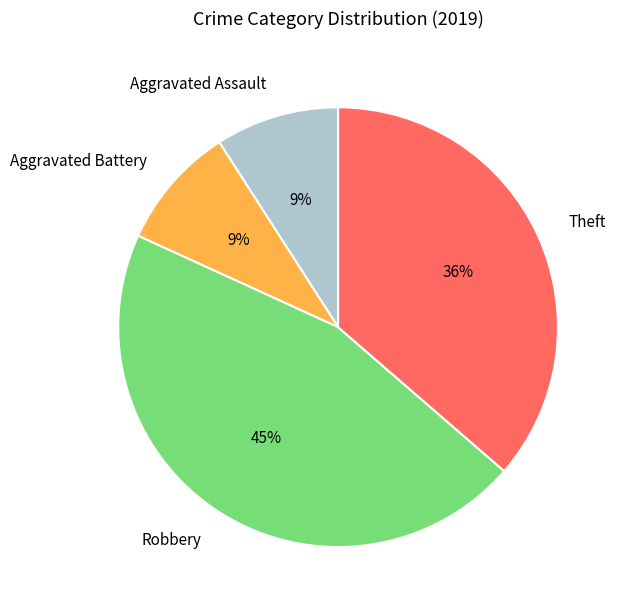

Between Aggravated Battery and Robbery, which is larger?

Robbery